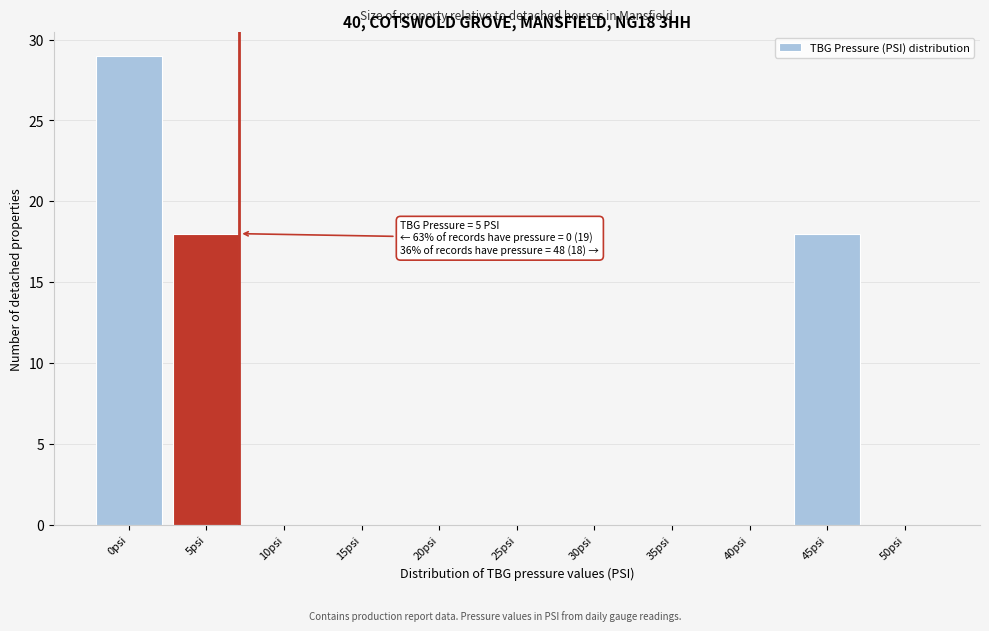

Reading left to right, list all the values displayed in this chart.

0psi=29	5psi=18	10psi=0	15psi=0	20psi=0	25psi=0	30psi=0	35psi=0	40psi=0	45psi=18	50psi=0